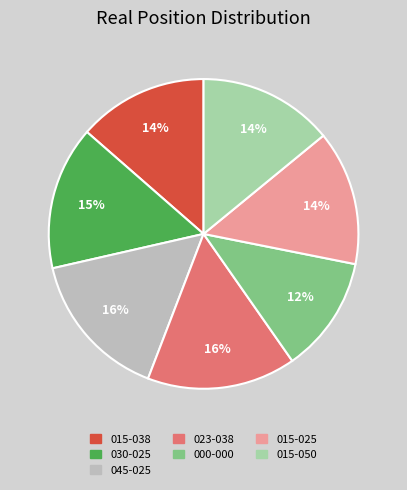

Does 023-038 represent more than half of the total?

No